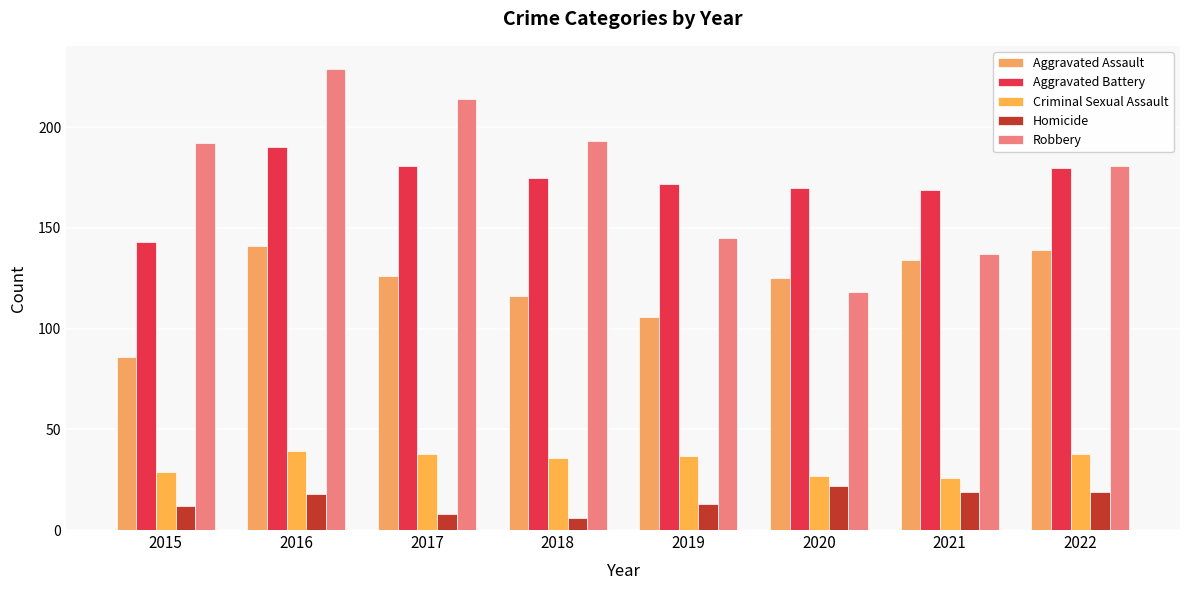

How many bars are there in each group?

5